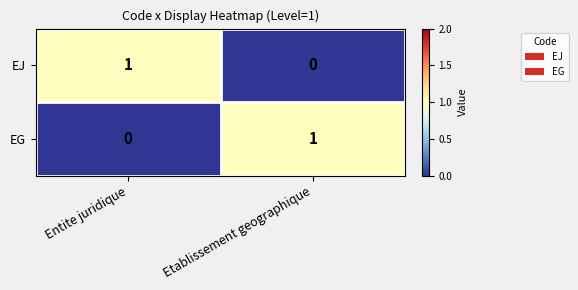

Which category has the highest value in the EG series?

Etablissement geographique